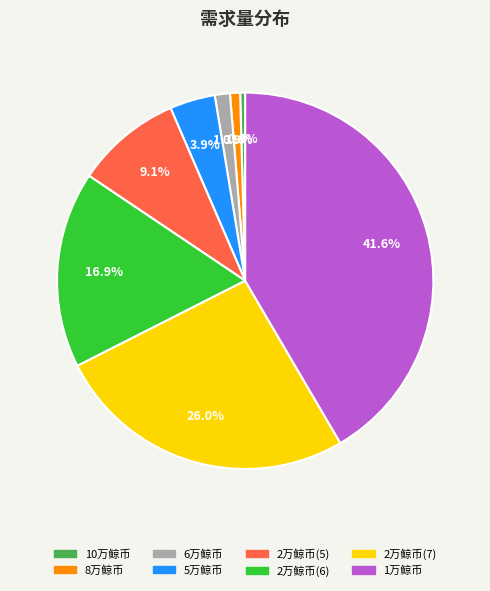

Is the sum of 10万鲸币 and 5万鲸币 greater than half?

No